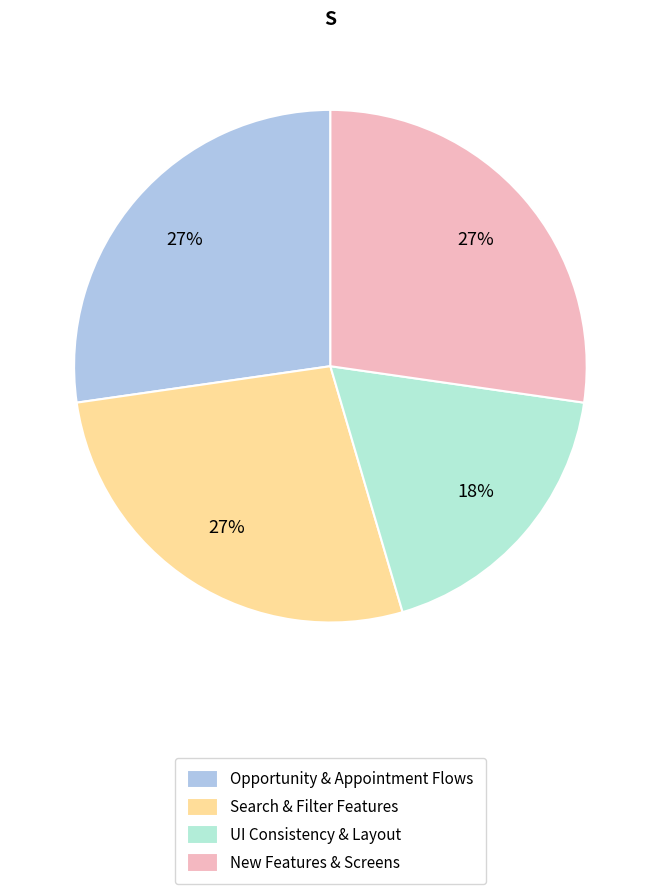

To the nearest percent, what portion does New Features & Screens represent?

27%